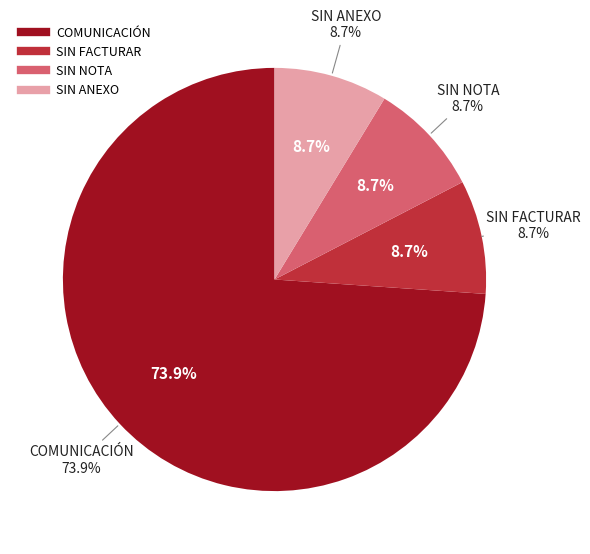

Approximately how many times larger is the value at SIN ANEXO compared to COMUNICACIÓN?

0.1